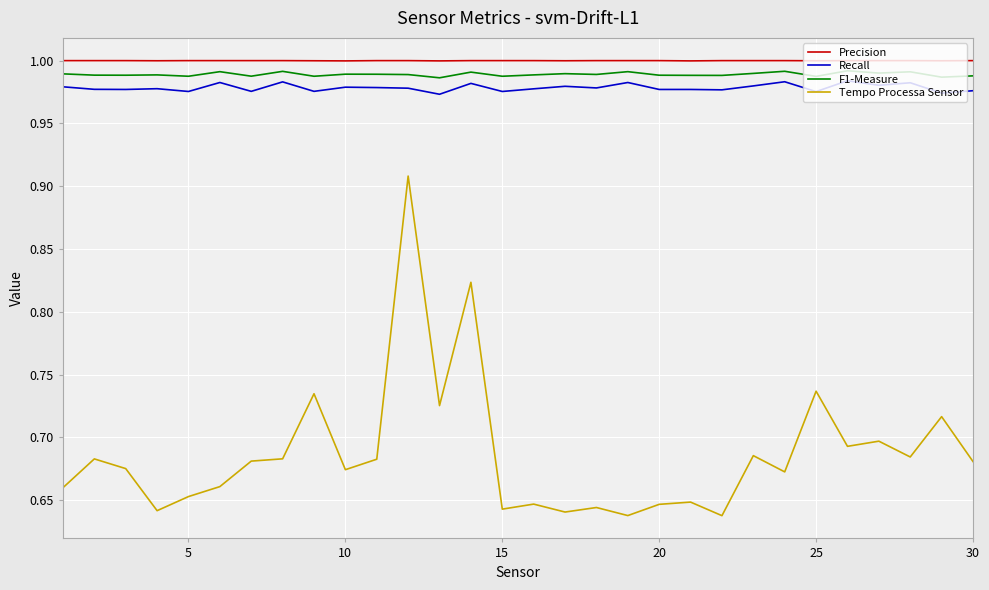

Which series has the largest range (max minus min)?

Tempo Processa Sensor